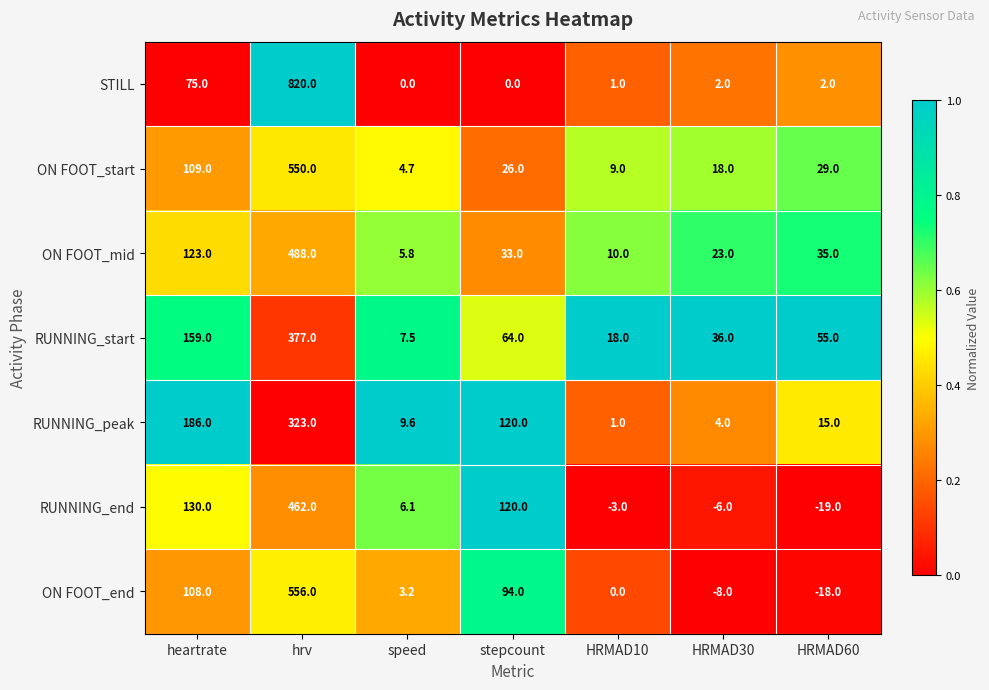

What is the sum of all RUNNING_peak values?

658.6